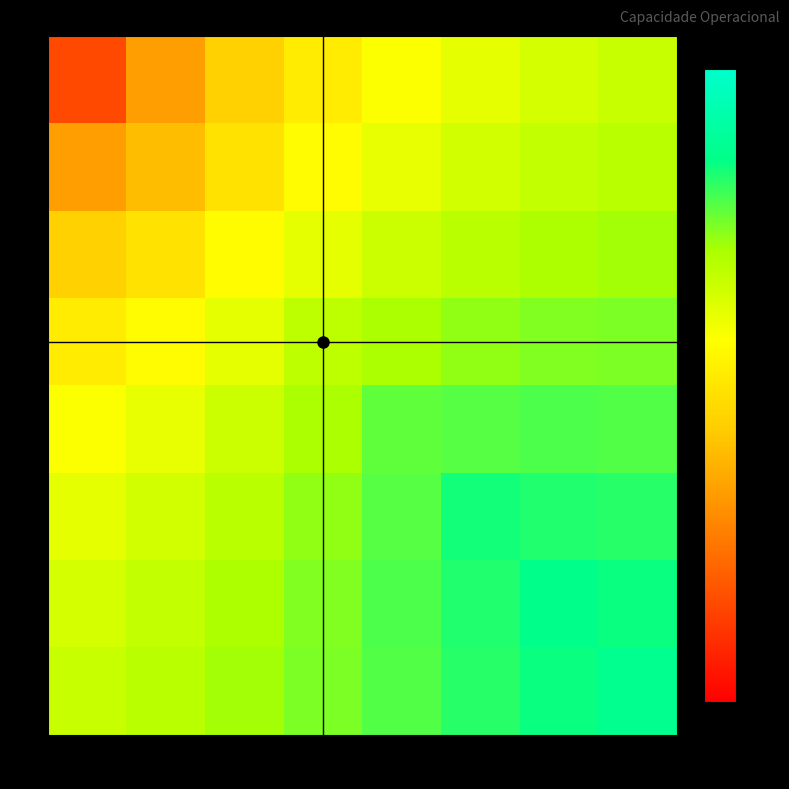

How many series are shown in this chart?

8